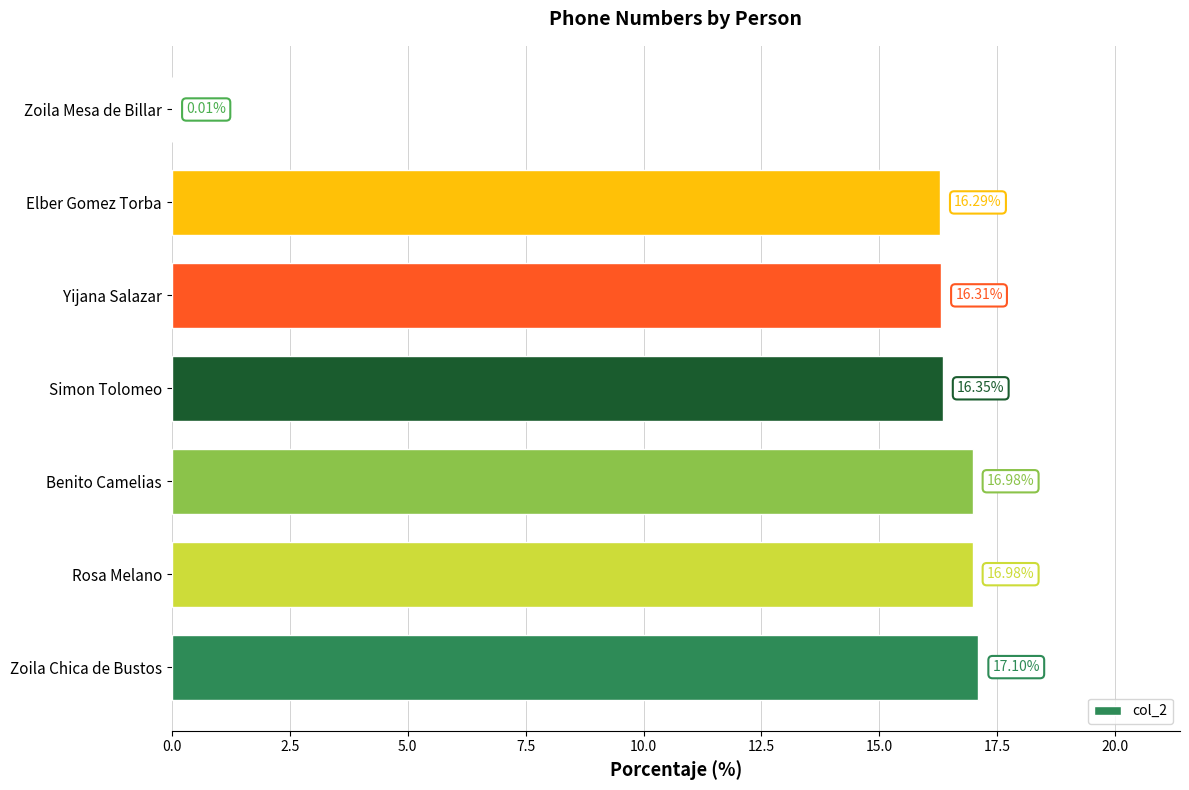

What is the sum of all values?

100.0